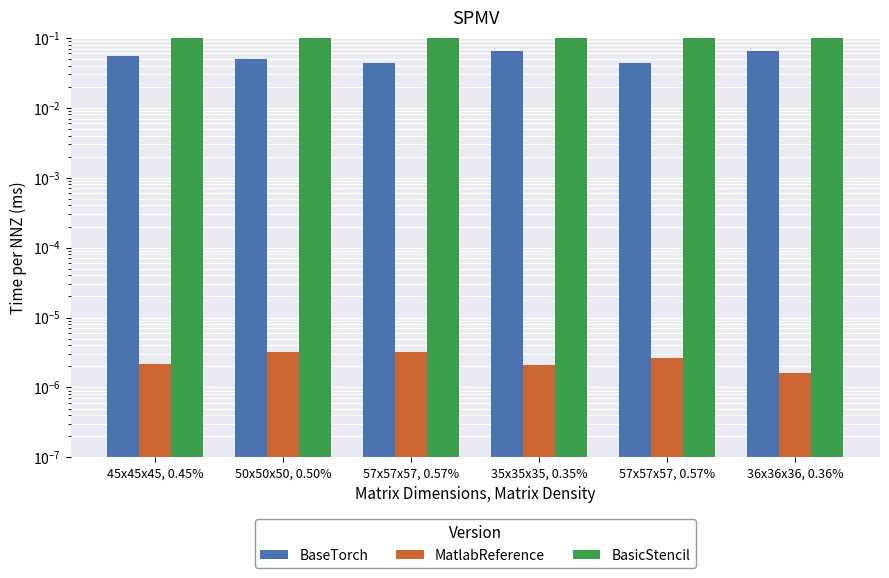

What is the highest value of the BaseTorch series?

0.1